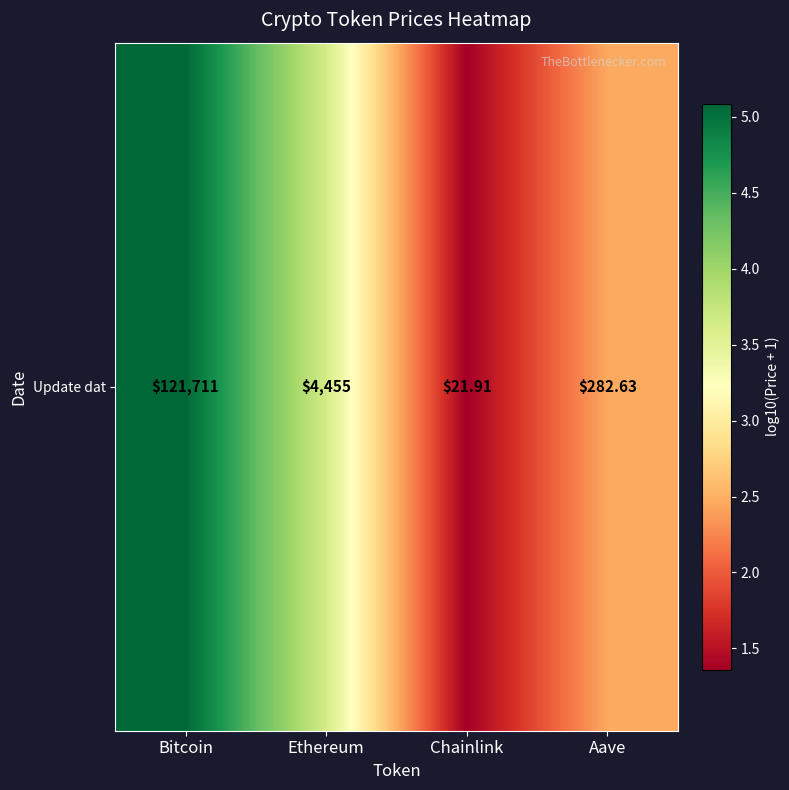

How many data points are above 3?

2